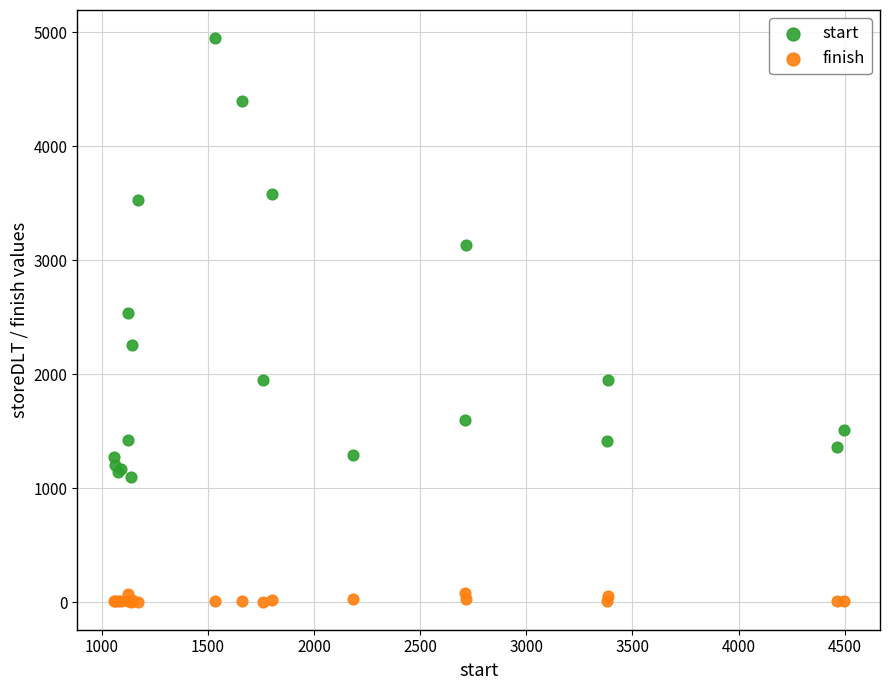

Which series has the largest Y range (max minus min)?

start